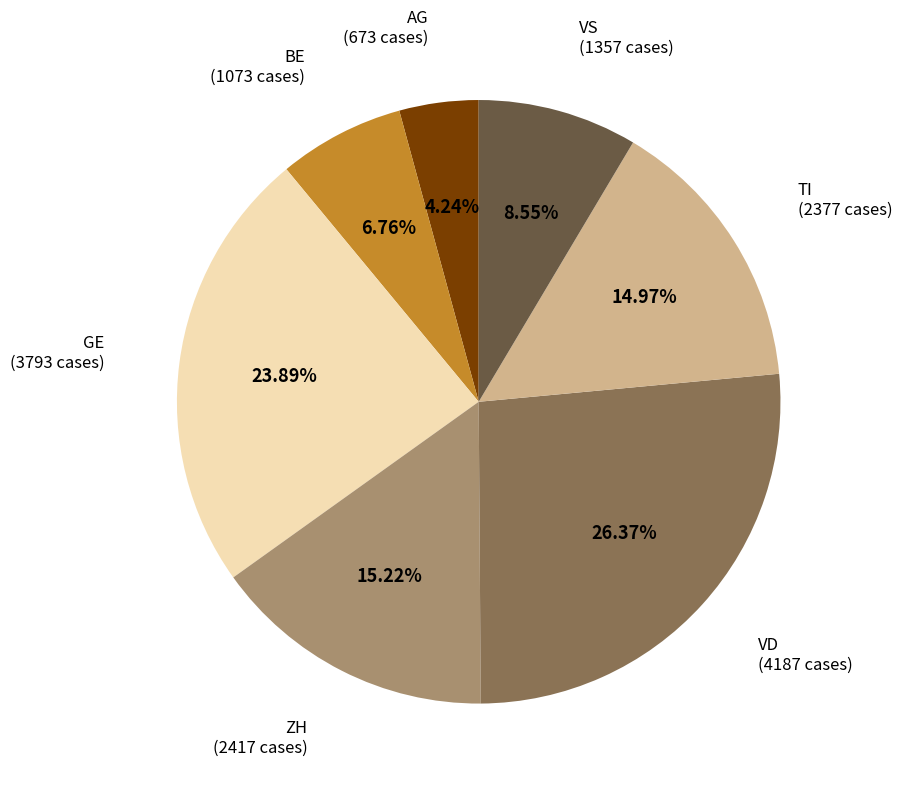

Does any single category account for the majority?

No